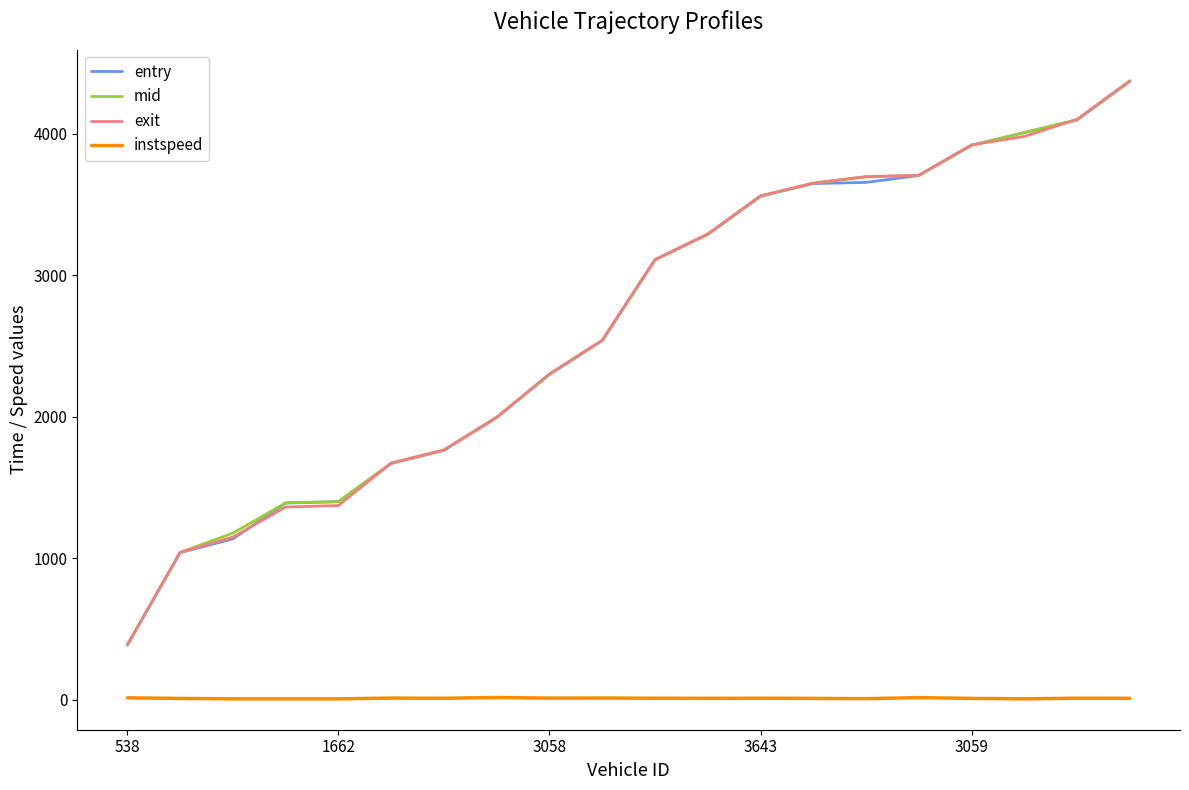

True or false: entry and instspeed cross at least once.

False